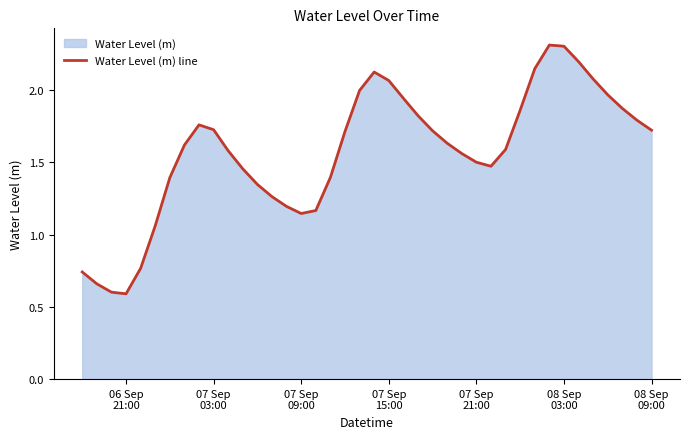

What is the minimum value shown in the chart?

0.6